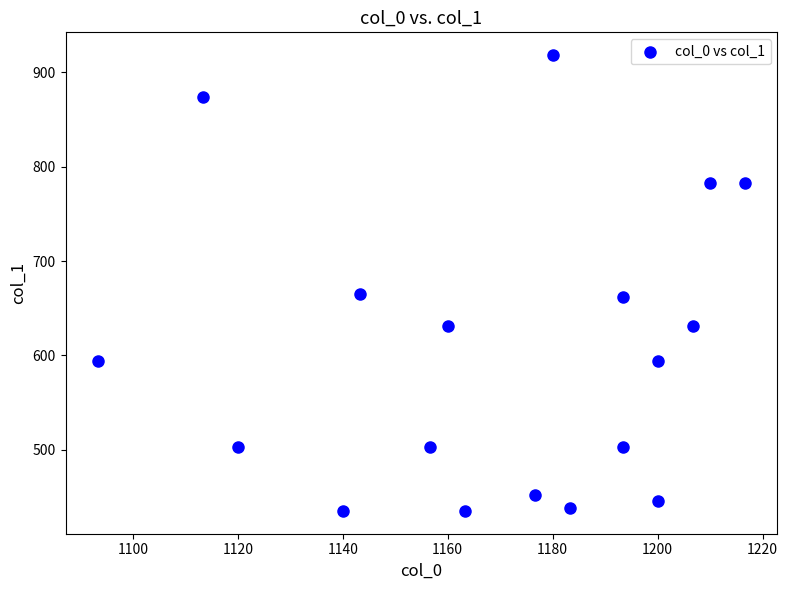

What is the range of Y values (max minus min)?

482.6